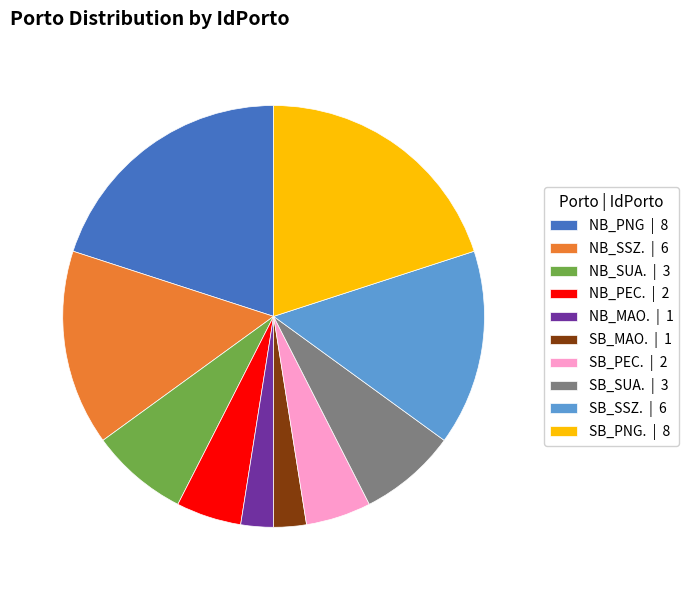

What is the ratio of the value at NB_MAO. to the value at NB_PNG?

0.1